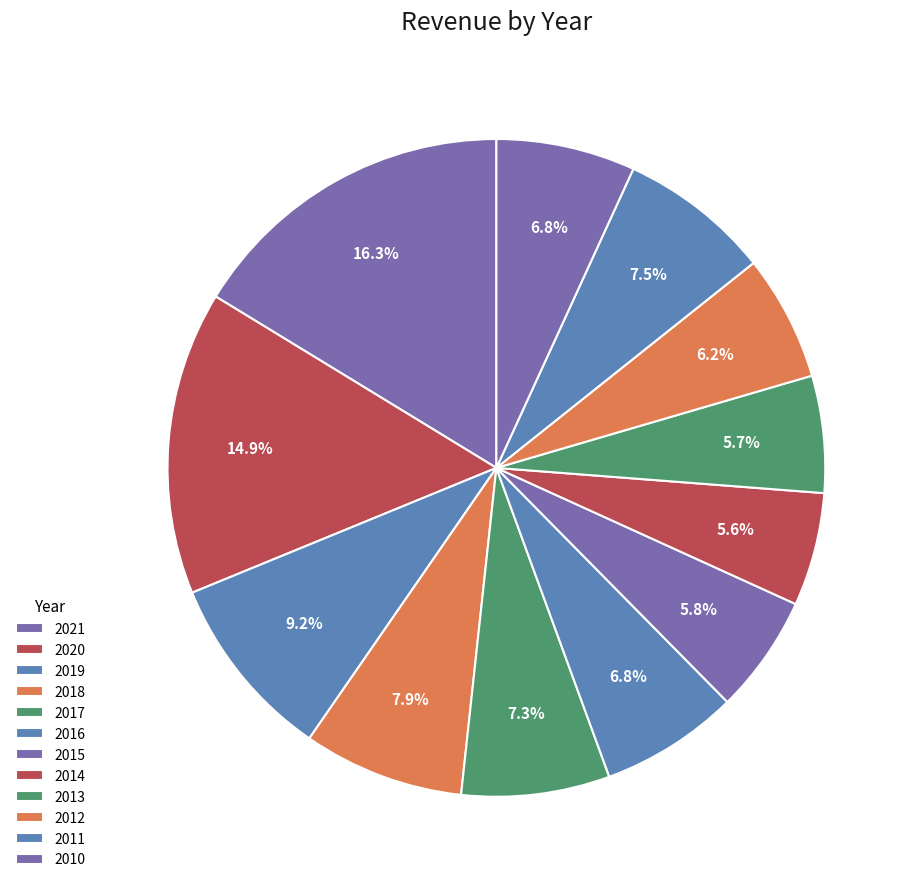

How many segments does this pie chart have?

12